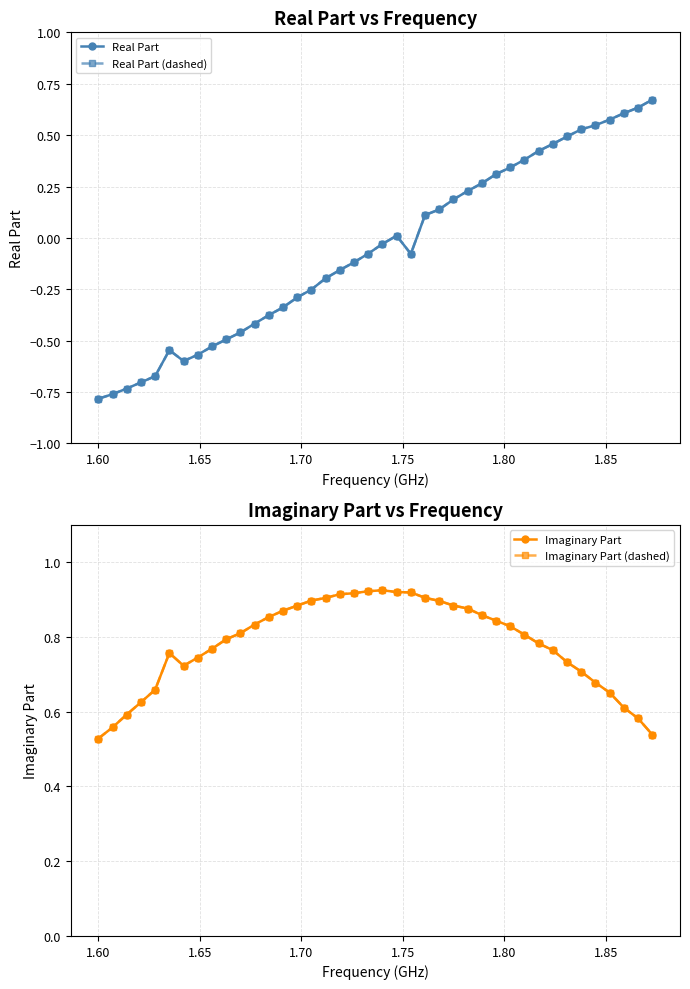

Is the value of Real Part at 11 greater than the value of Imaginary Part at 20?

No